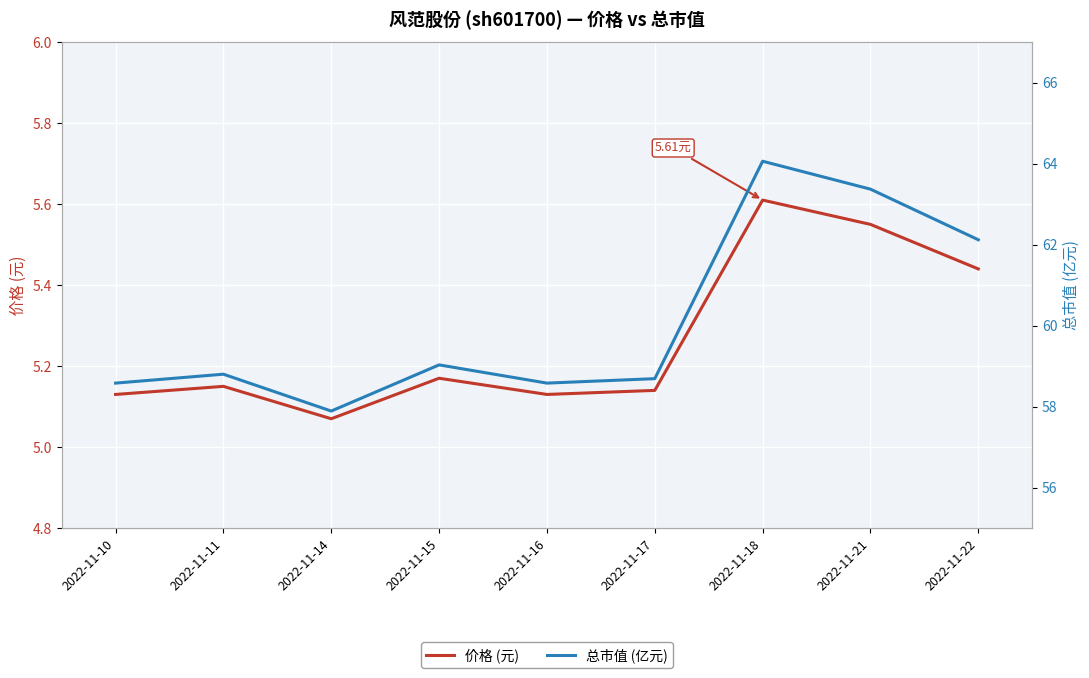

How many data points in 总市值 (亿元) are above 58?

8